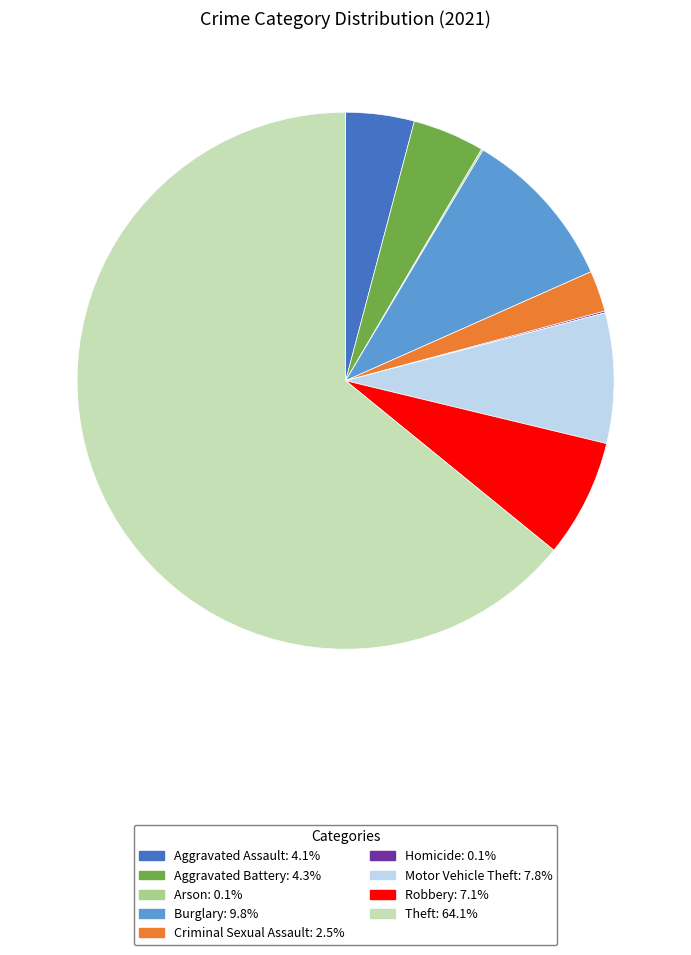

Does any single category account for the majority?

Yes